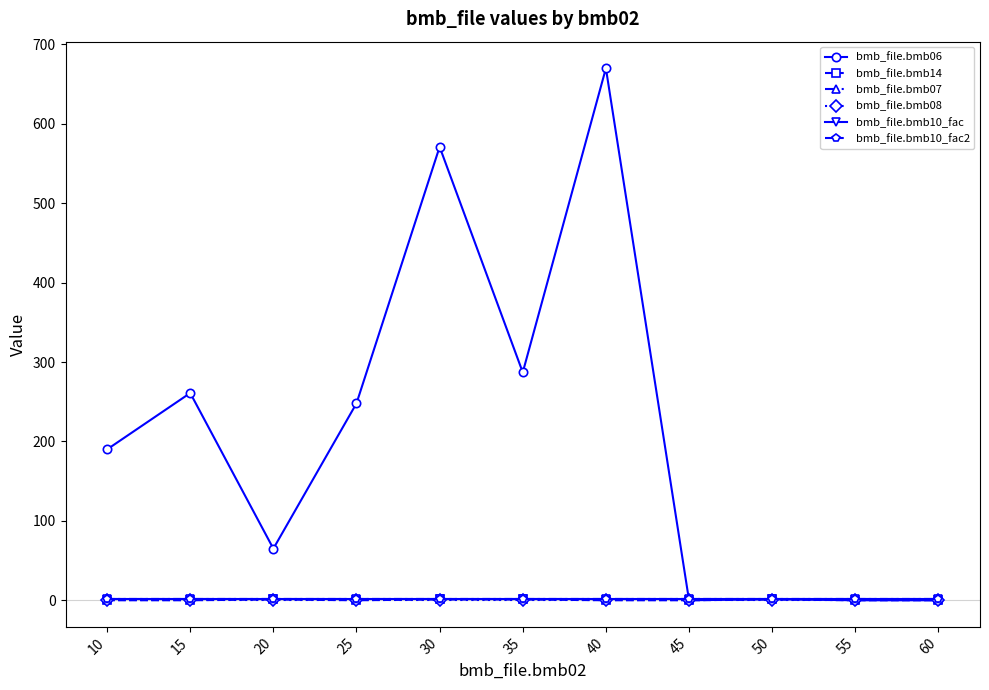

Does the chart have visible grid lines?

No